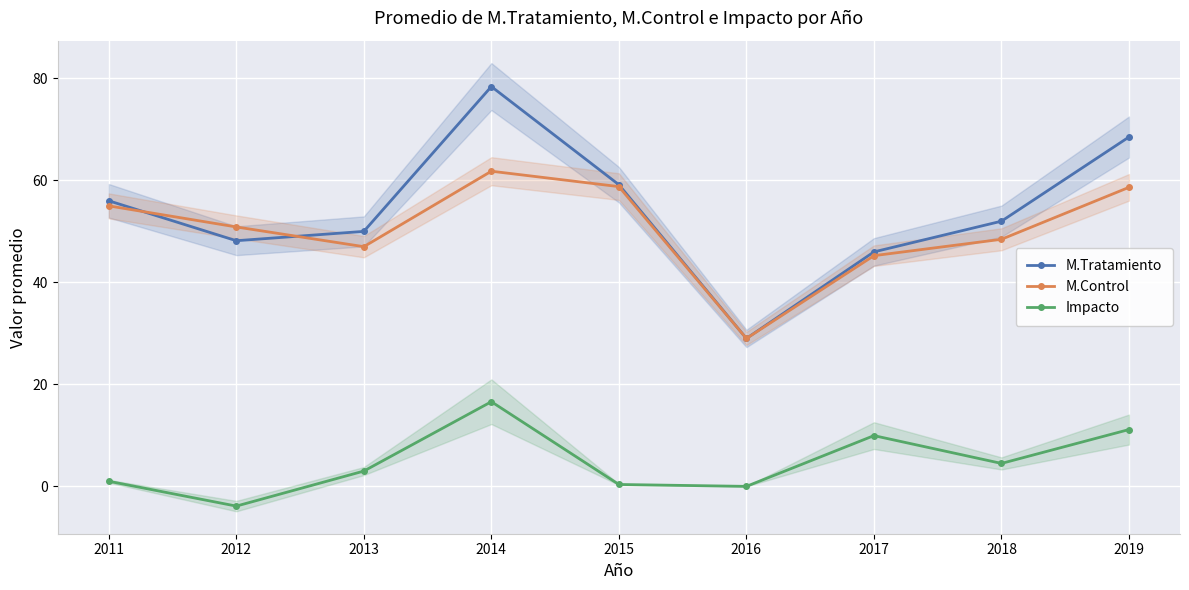

At which category is the sum across all series the highest?

2014